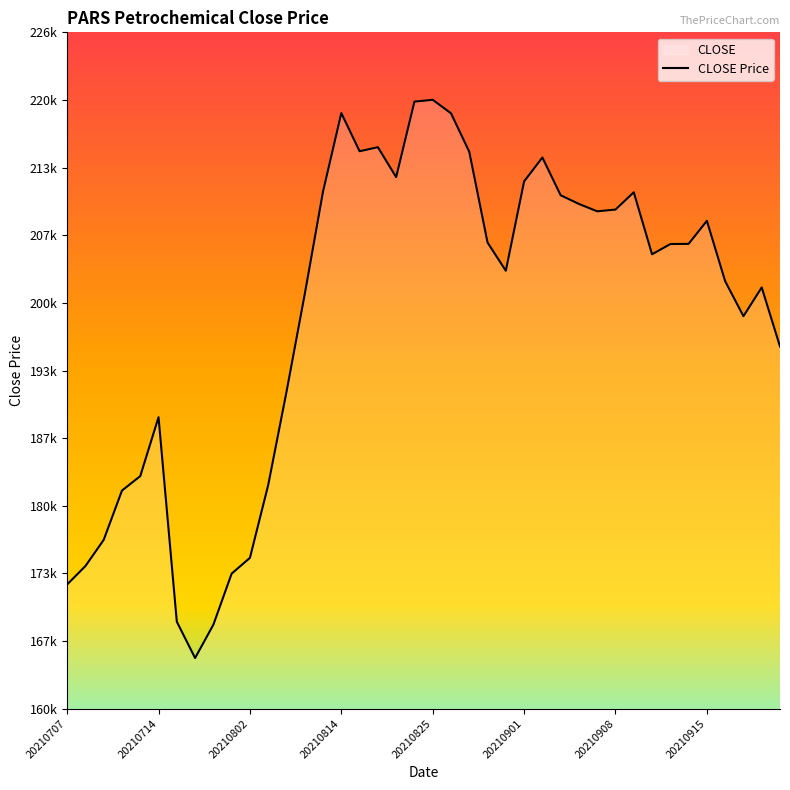

True or false: the data shows 191200 at 12.

True